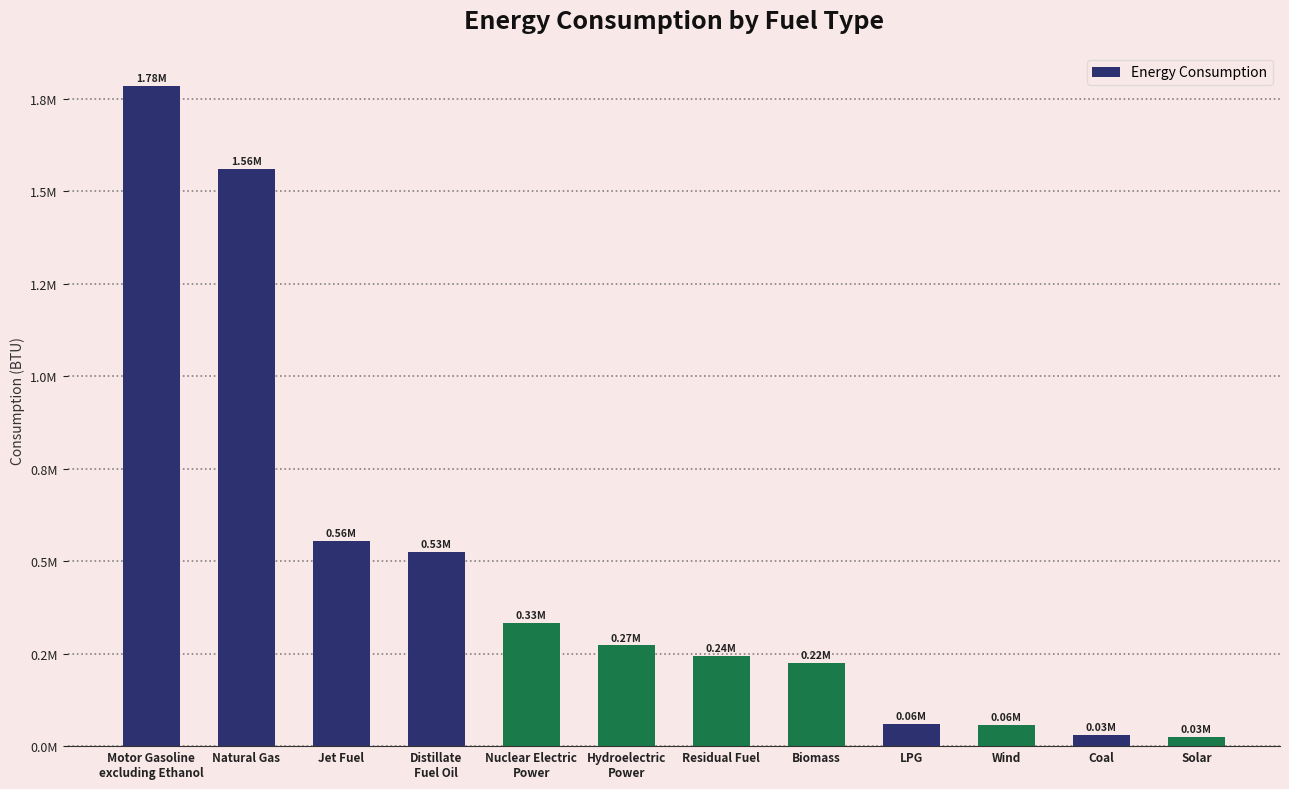

Are the bars horizontal?

No